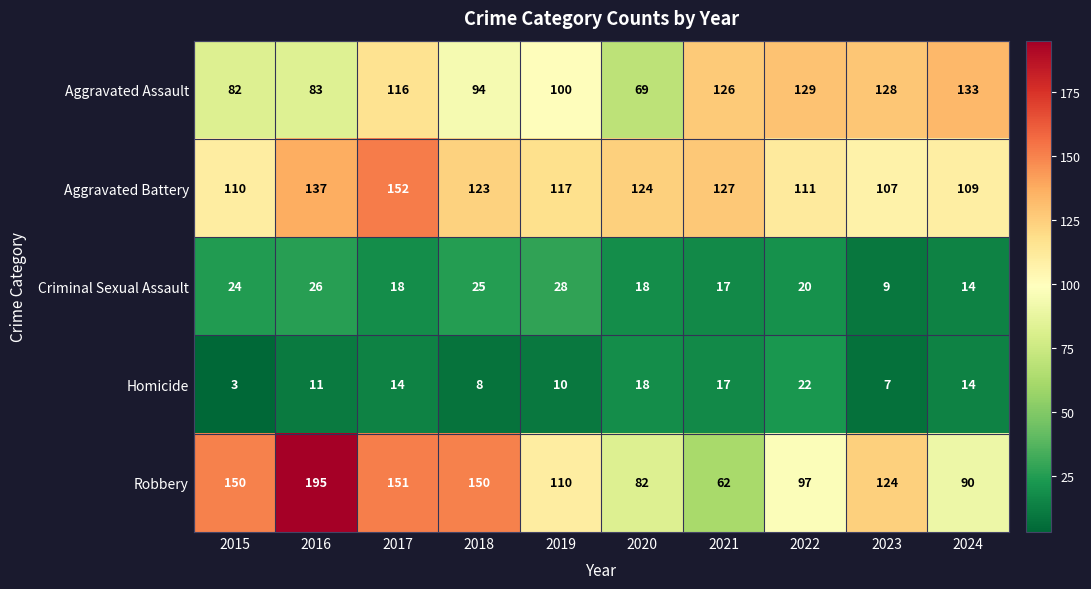

What is the sum of the Homicide values at 2015 and 2016?

14